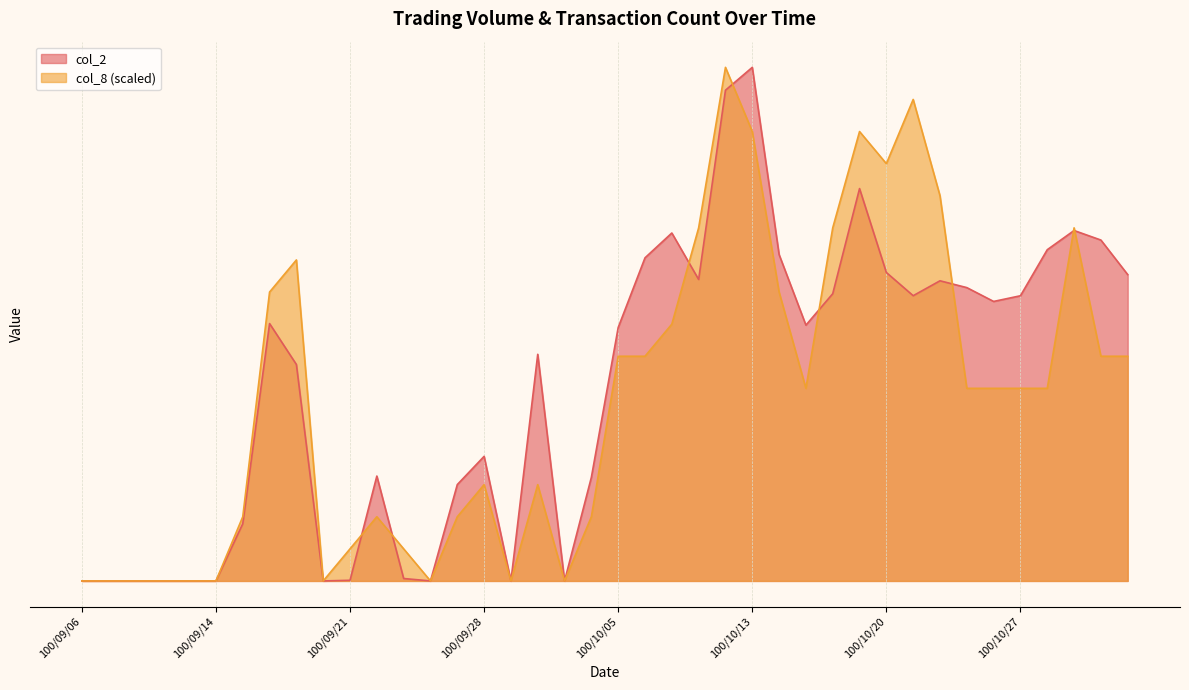

What is the total value across all series at 100/10/17?

946560.0